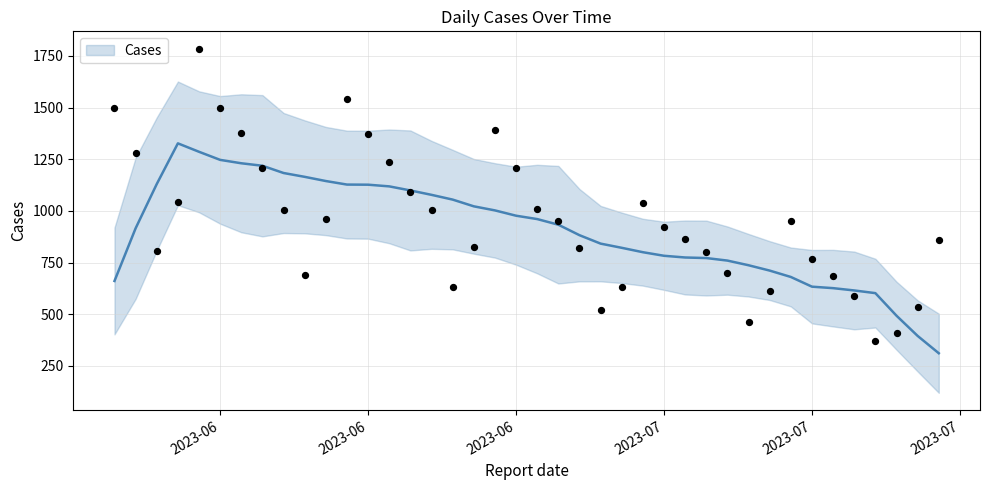

Between 2023-06-08 and 2023-06-09, which is larger?

2023-06-08